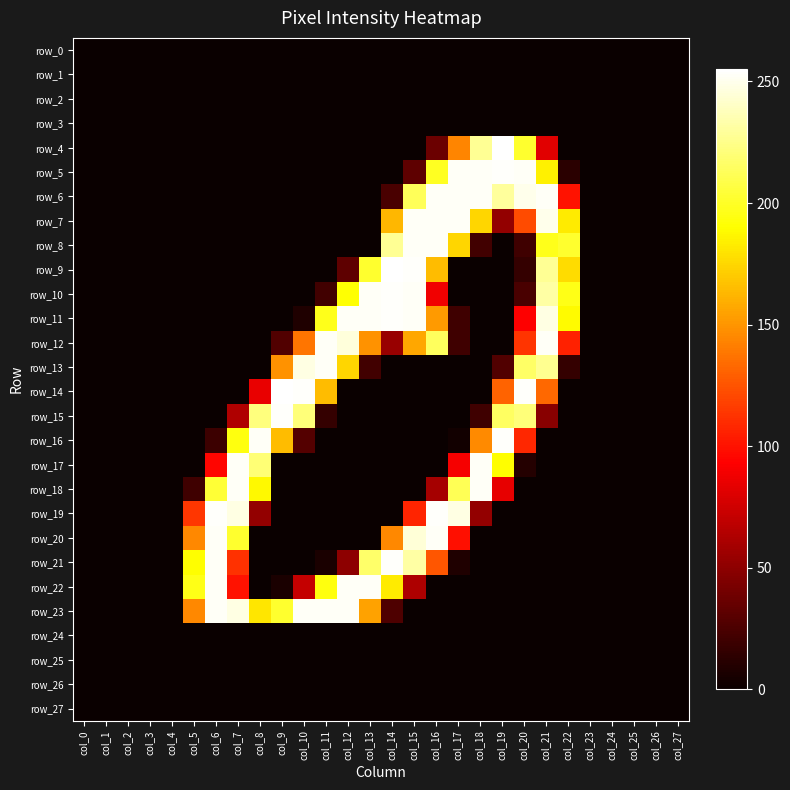

Which label corresponds to the smallest value in the chart?

col_0